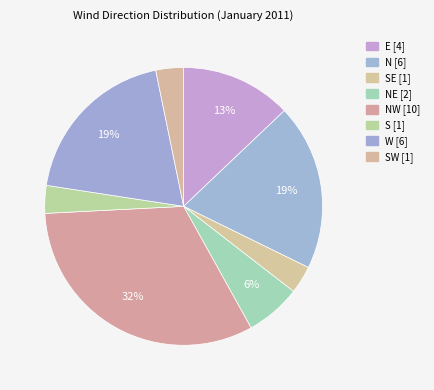

Count the number of slices in the pie.

8